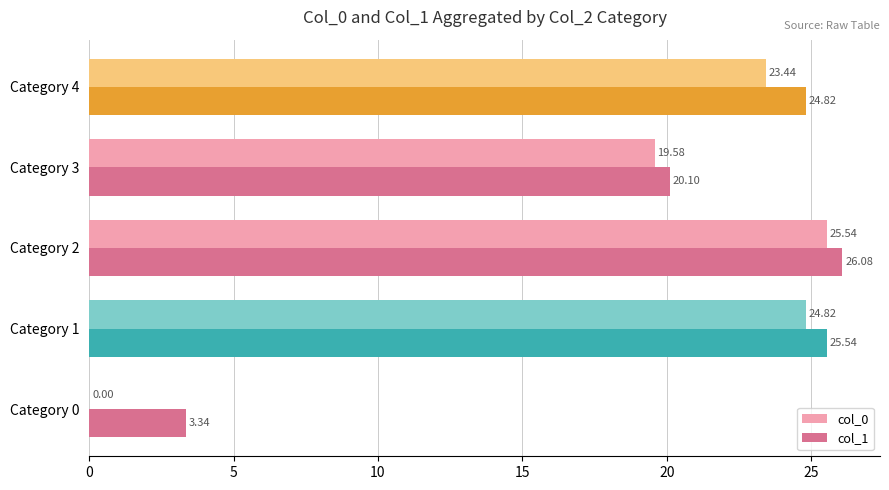

How many distinct data groups are displayed?

2